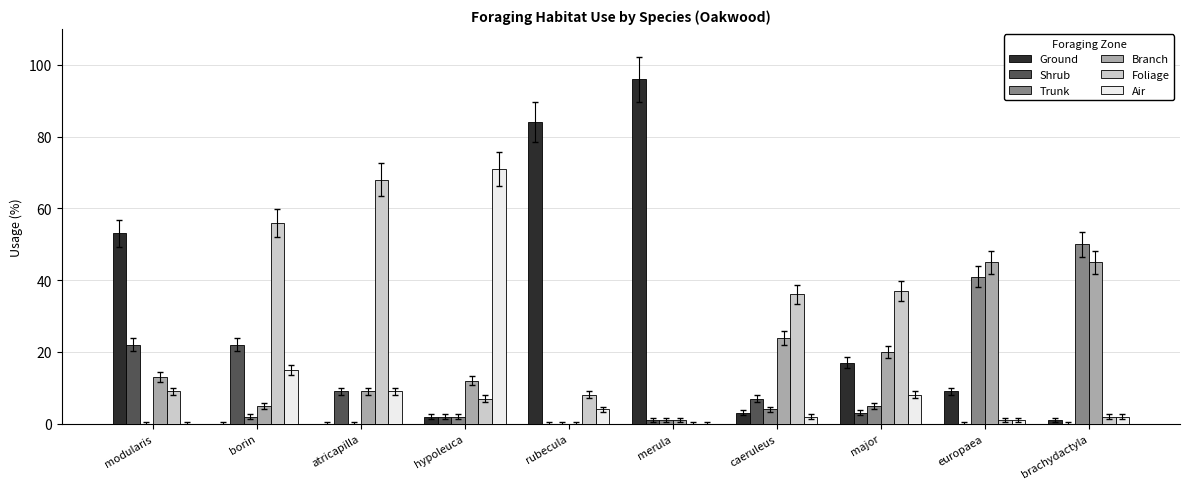

At which label does Ground reach its peak?

merula